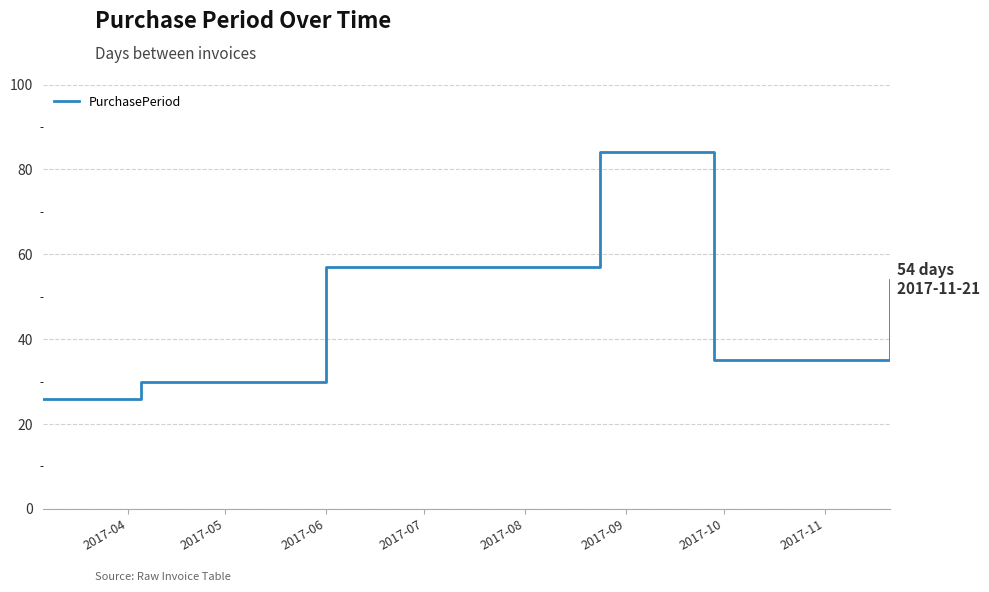

True or false: the data has more than 0 interior local peaks.

True